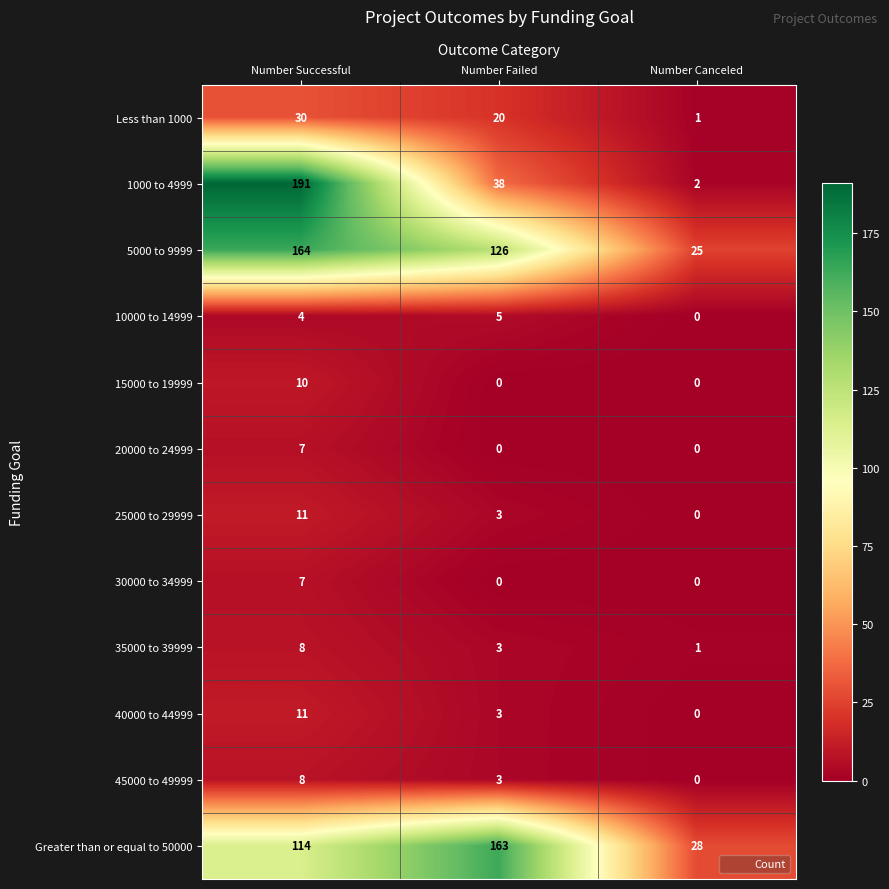

Rank the categories by Greater than or equal to 50000 value from highest to lowest.

Number Failed, Number Successful, Number Canceled